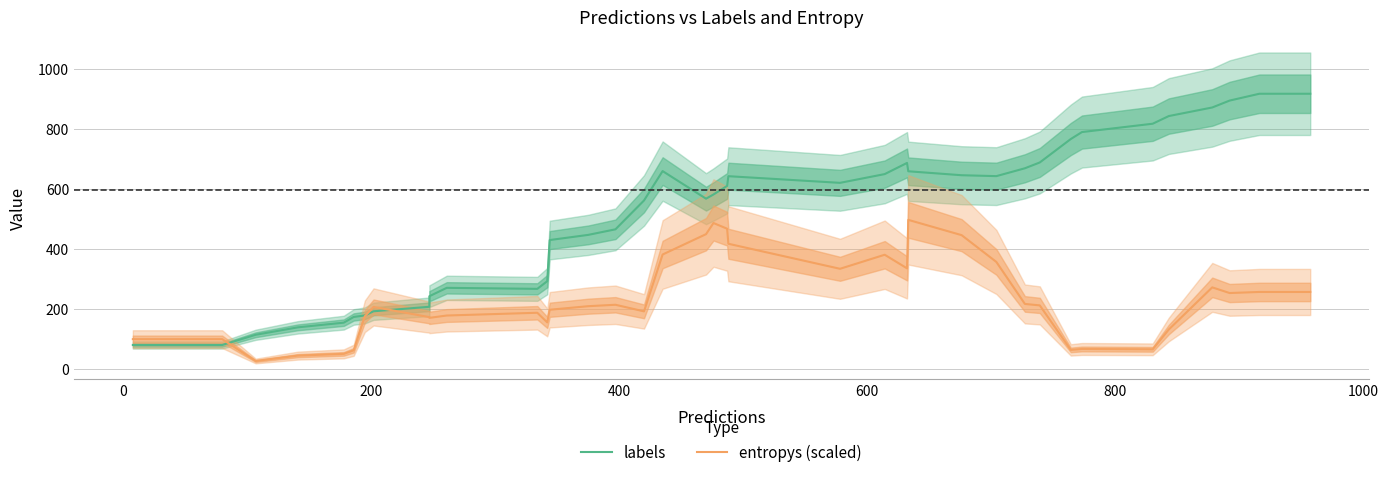

Count the number of data series in this chart.

2